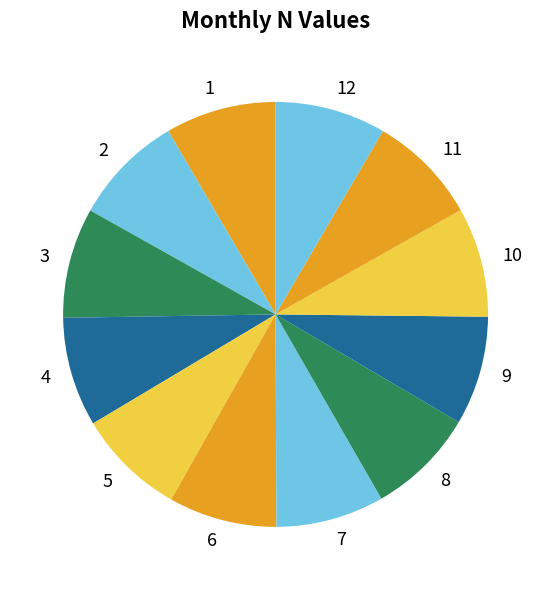

Is it true that 12 is 8% of the pie?

True